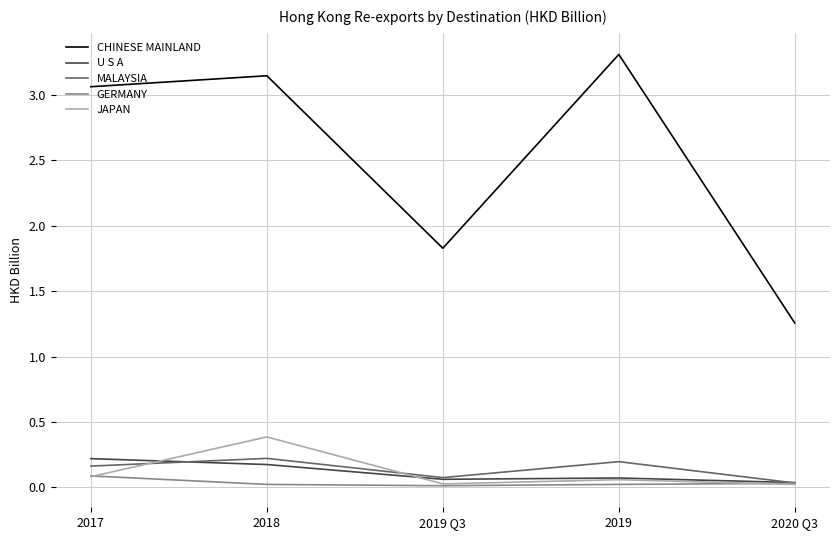

True or false: U S A and CHINESE MAINLAND intersect in this chart.

False